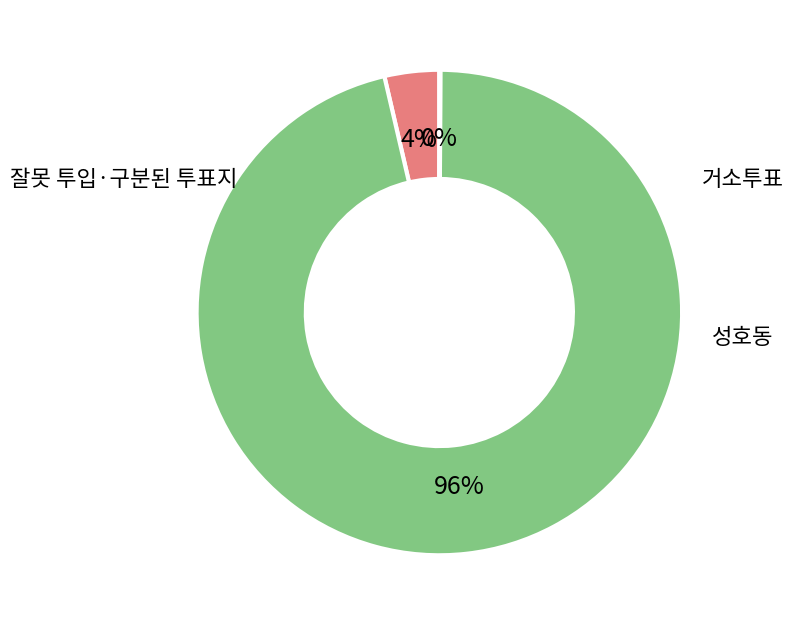

Count the number of slices in the pie.

3